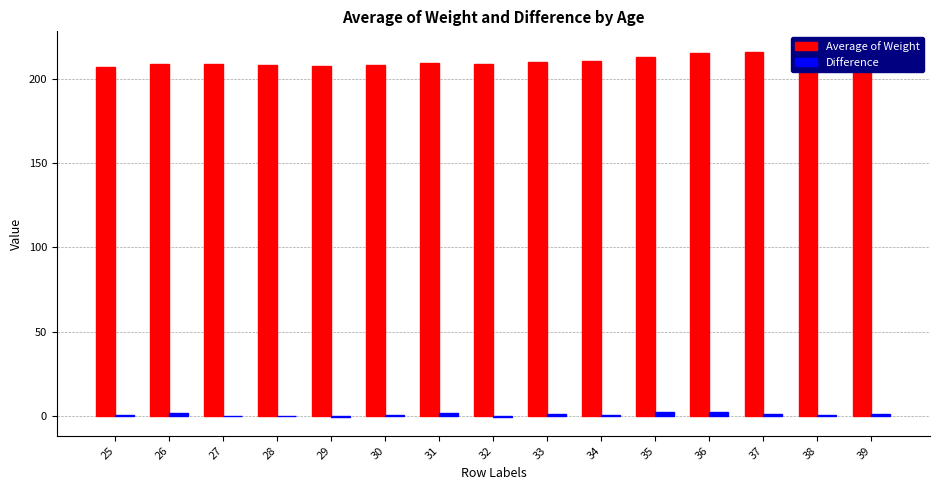

Reading left to right, what are all the values shown in this chart?

Average of Weight: 25=207.2	26=208.7	27=208.7	28=208.6	29=207.7	30=208.1	31=209.5	32=208.9	33=209.9	34=210.7	35=212.9	36=215.3	37=216.2	38=216.5	39=217.4
Difference: 25=0.3	26=1.5	27=-0.1	28=-0.1	29=-0.9	30=0.4	31=1.4	32=-0.6	33=0.9	34=0.8	35=2.3	36=2.4	37=0.9	38=0.4	39=0.8